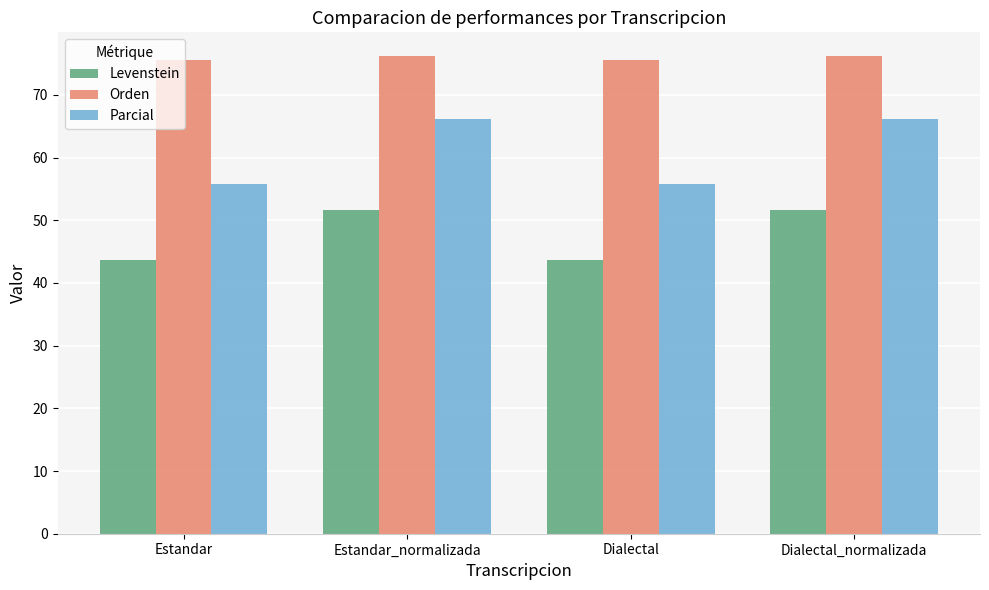

What is the value of the Levenstein bar at the 4th from the left?

51.6